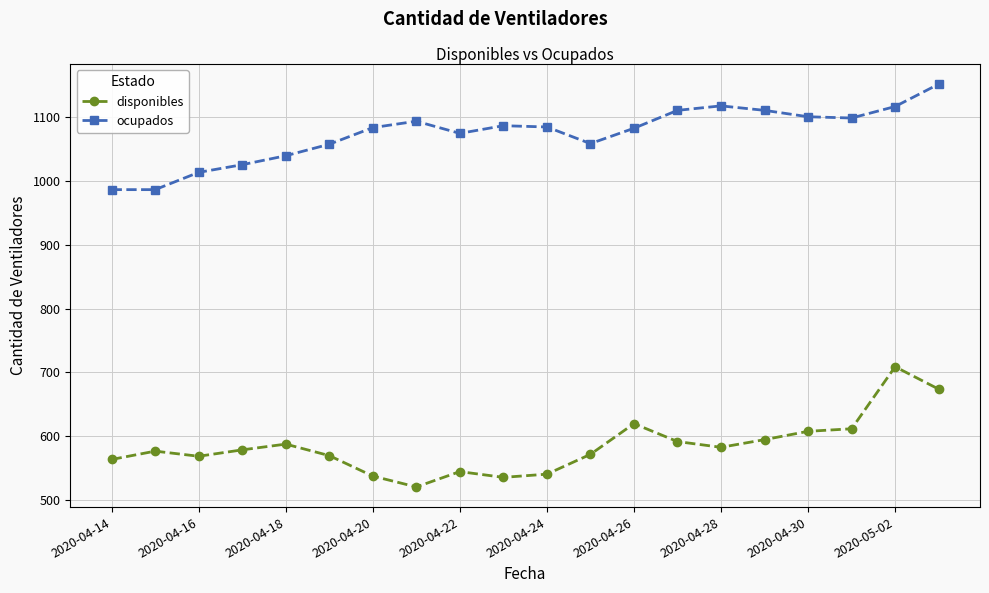

What is the maximum value shown in the chart?

1151